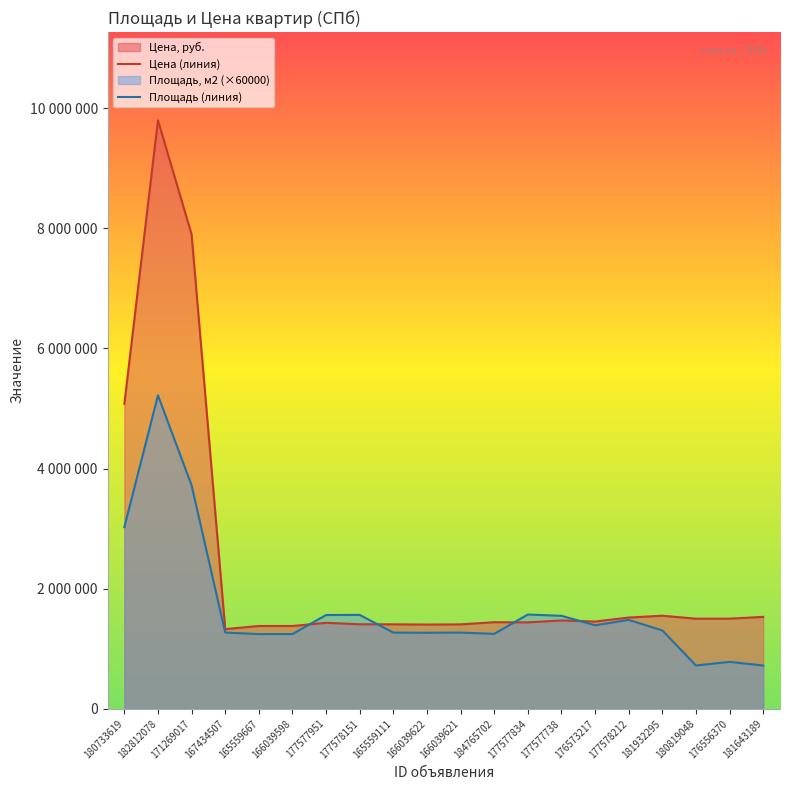

What position from the right is 177577738?

7